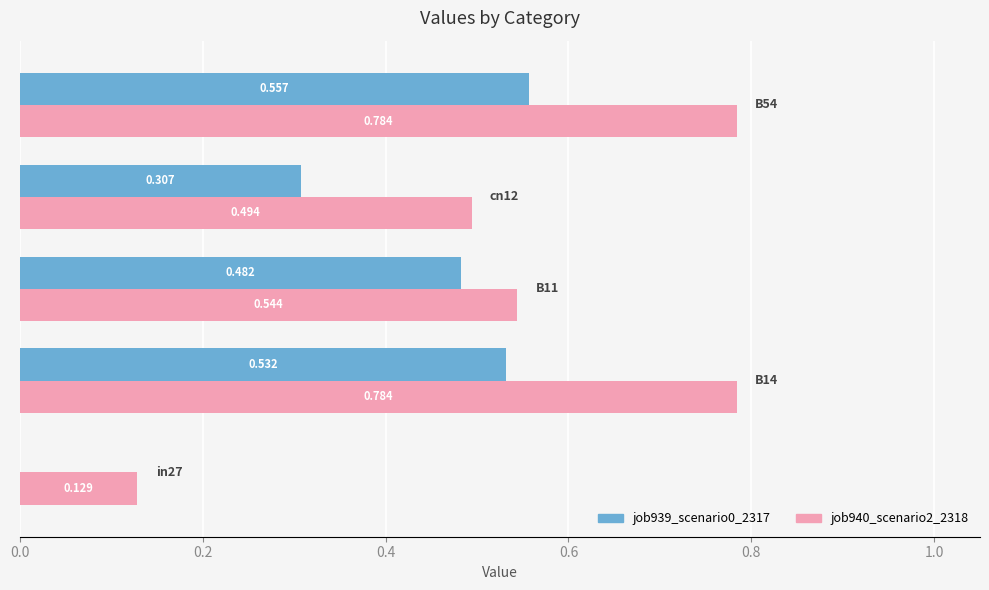

What are all the series names shown in the legend?

job939_scenario0_2317, job940_scenario2_2318